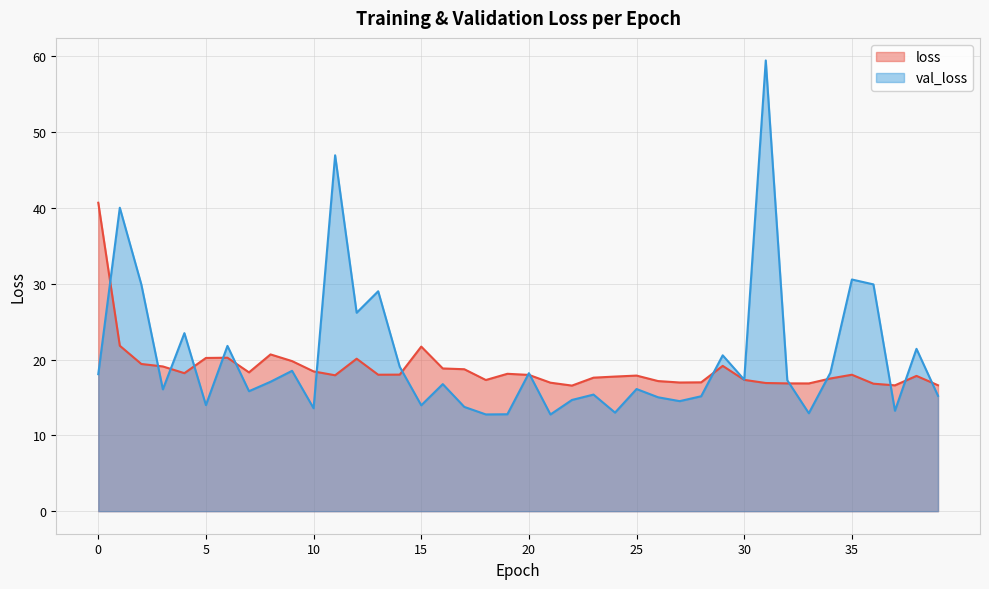

What is the spread (max minus min) of values at 18?

4.5